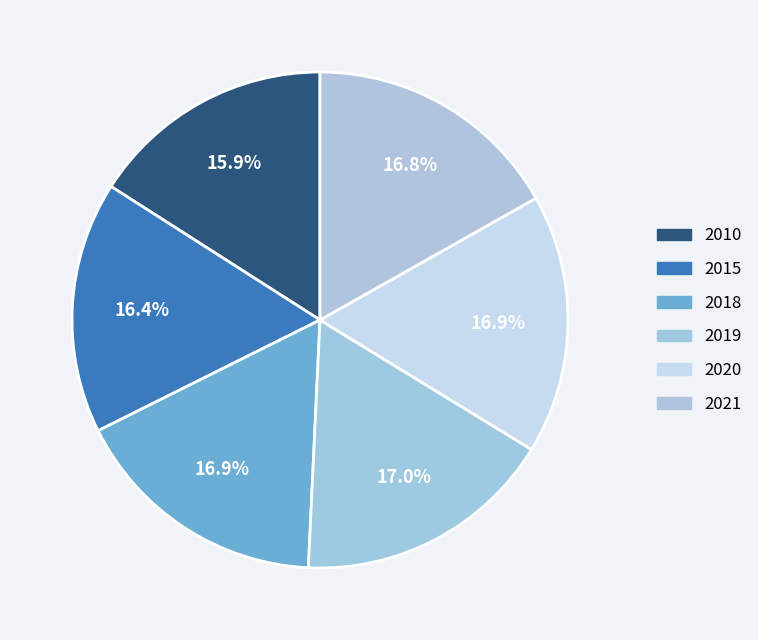

True or false: 2019 accounts for 17% of the total.

True